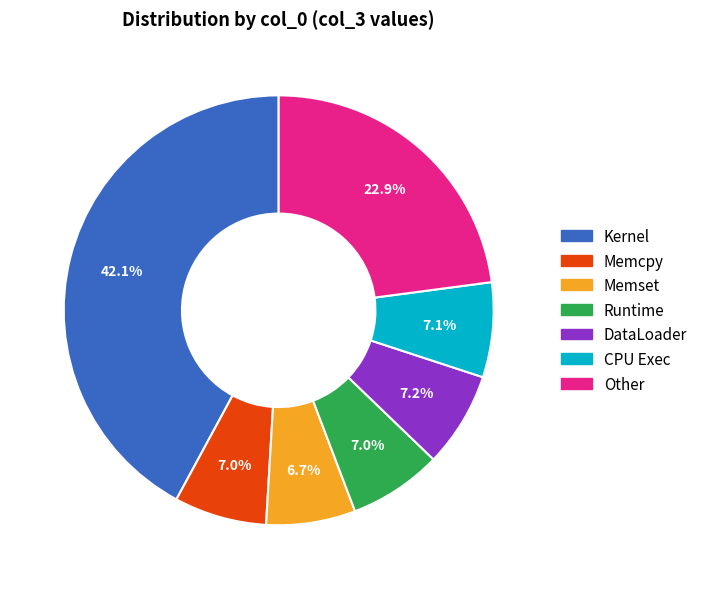

What percentage do Other and CPU Exec together represent?

30.0%